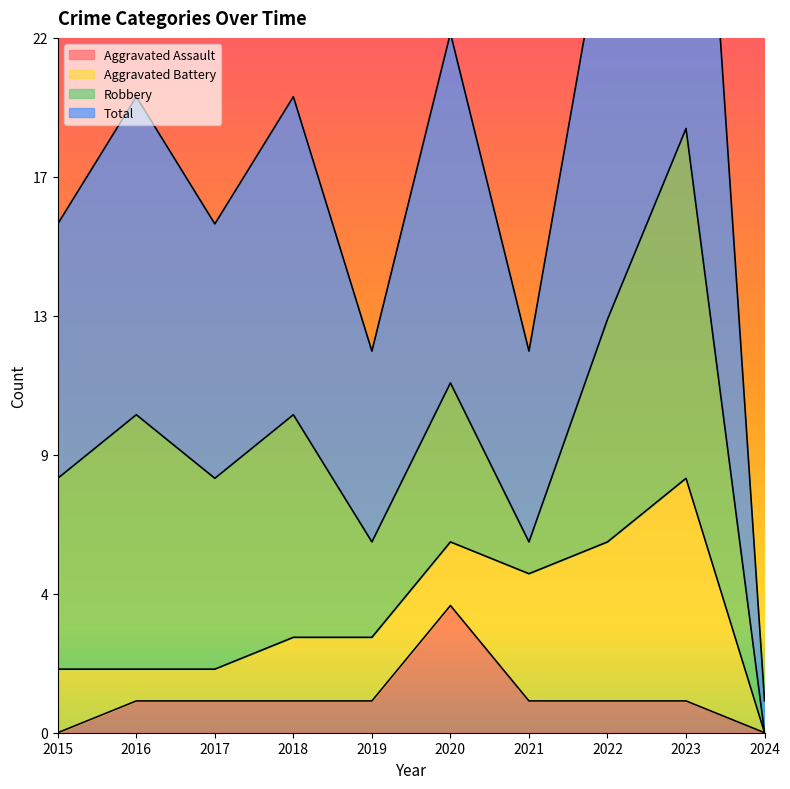

Which series has the largest range (max minus min)?

Total